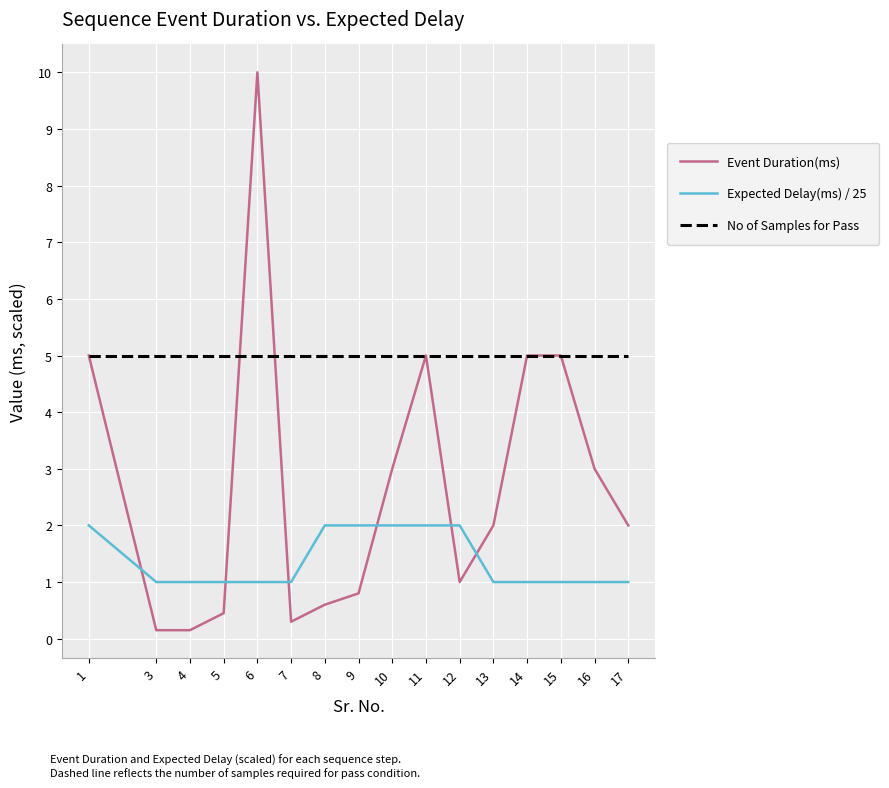

What is the maximum value for Event Duration(ms)?

10.0